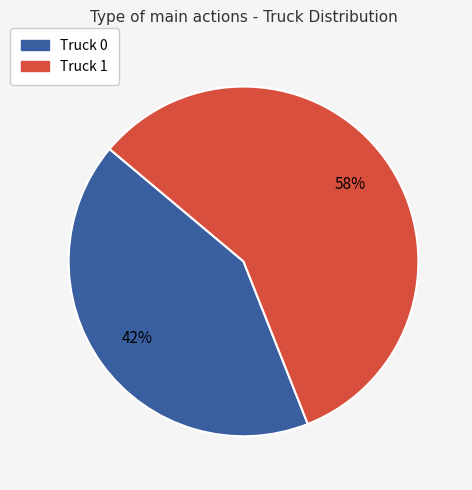

To the nearest percent, what is the difference between the Truck 1 and Truck 0 slice percentages?

16%